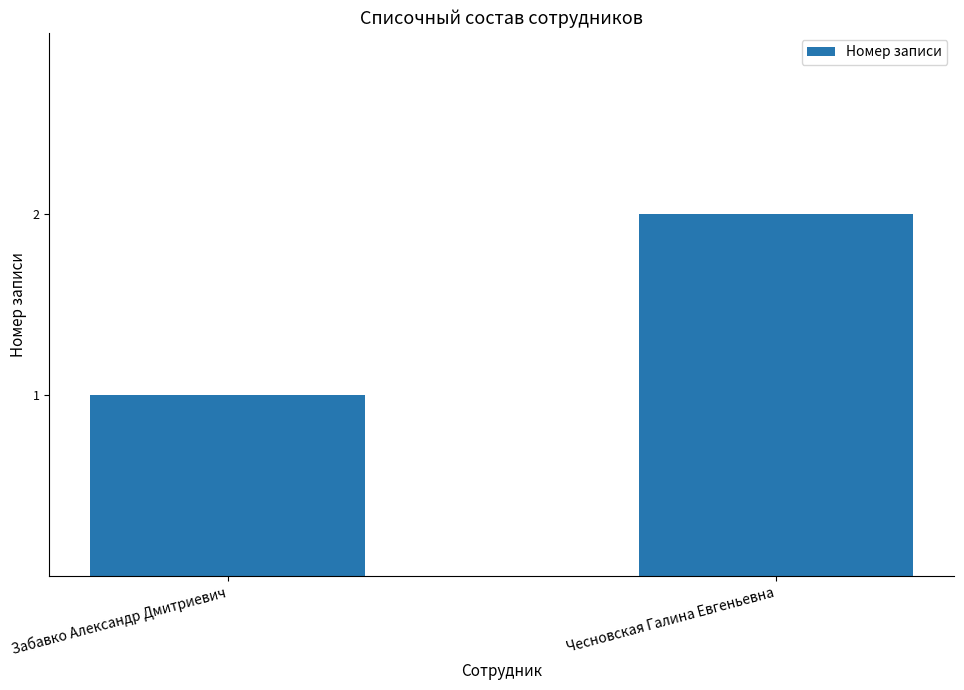

True or false: the data shows 2 at Чесновская Галина Евгеньевна.

True